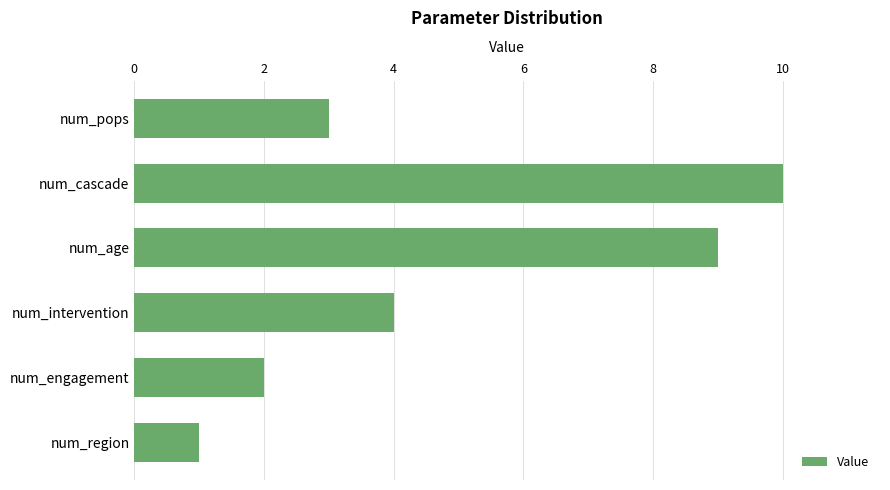

Where is the data nearest to the value 5?

num_intervention